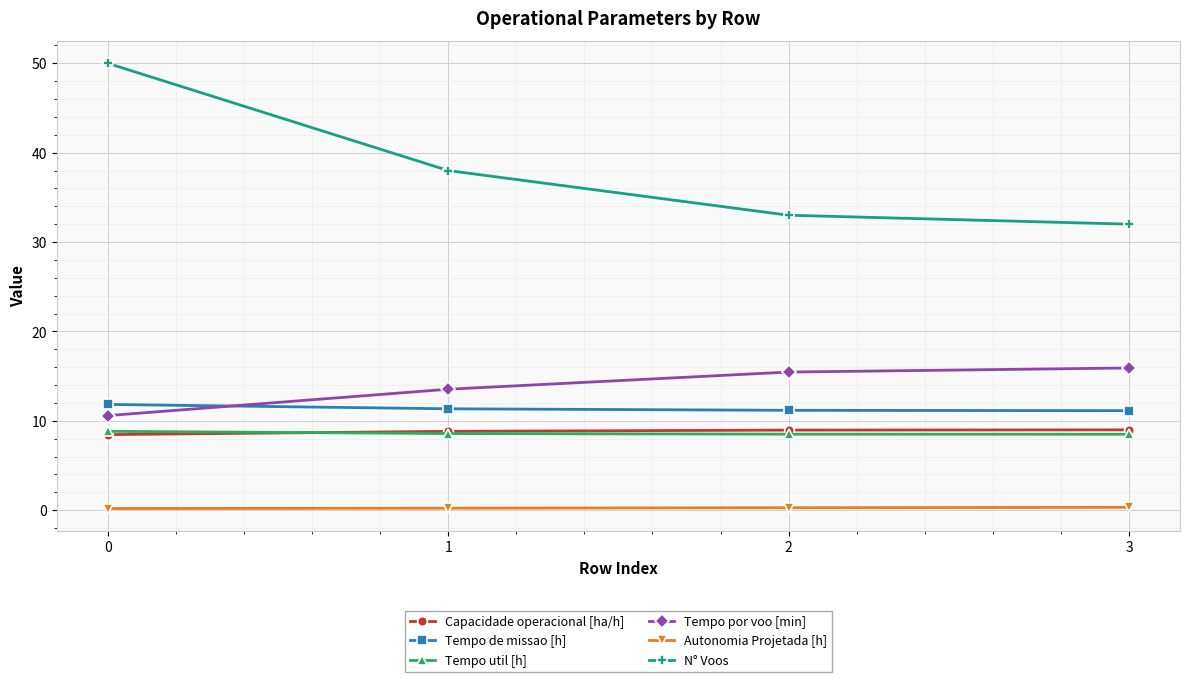

What is the total value across all series at 3?

76.8